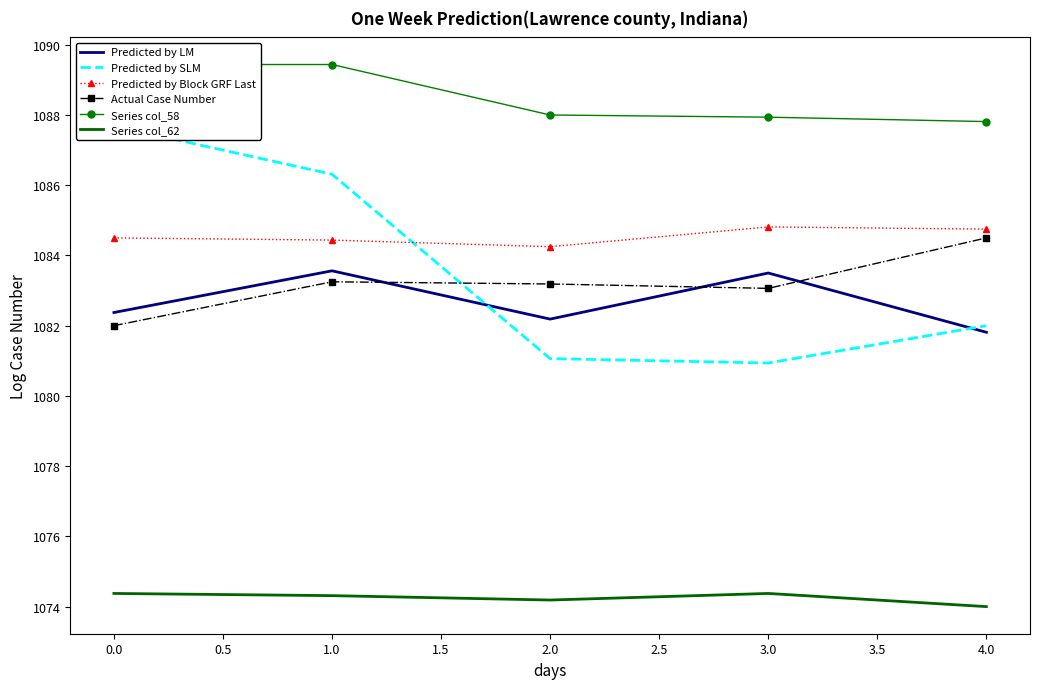

Is it true that Series col_62 equals 1407.7 at 4.0?

False